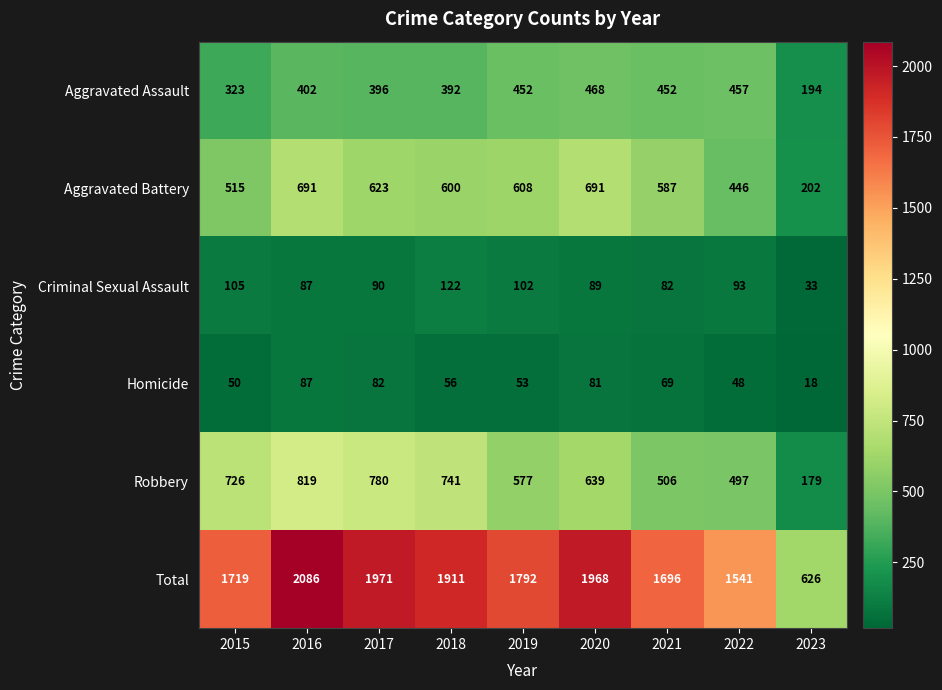

What is the minimum value shown in the chart?

18